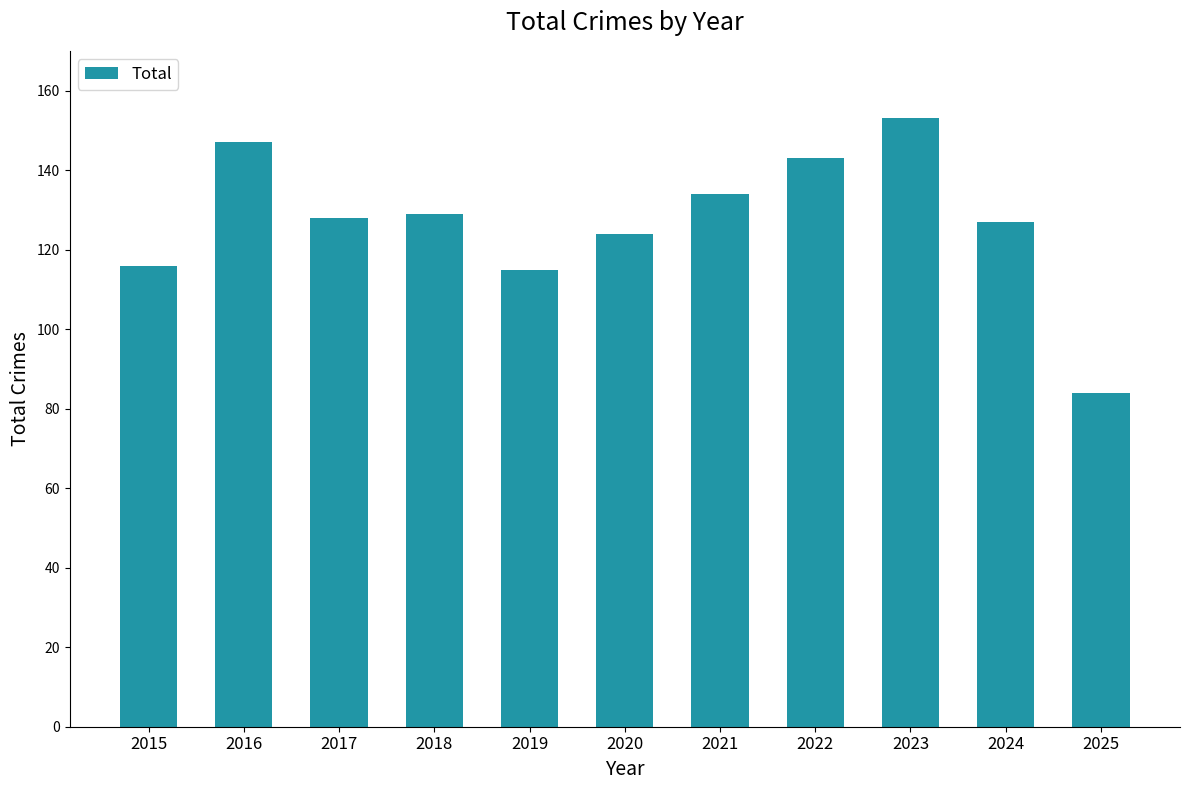

What is the difference between the second highest and second lowest values?

32